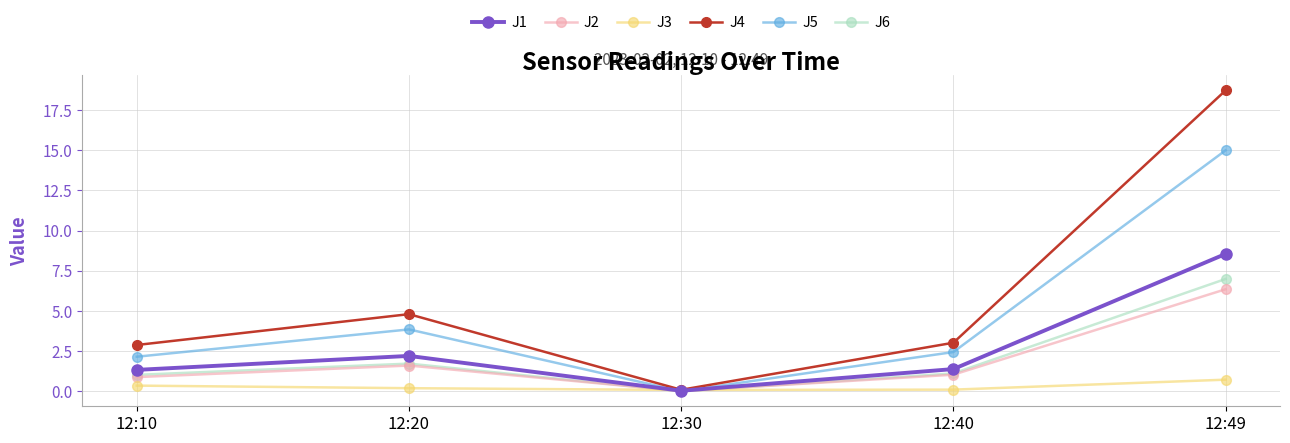

Does the chart have visible grid lines?

Yes